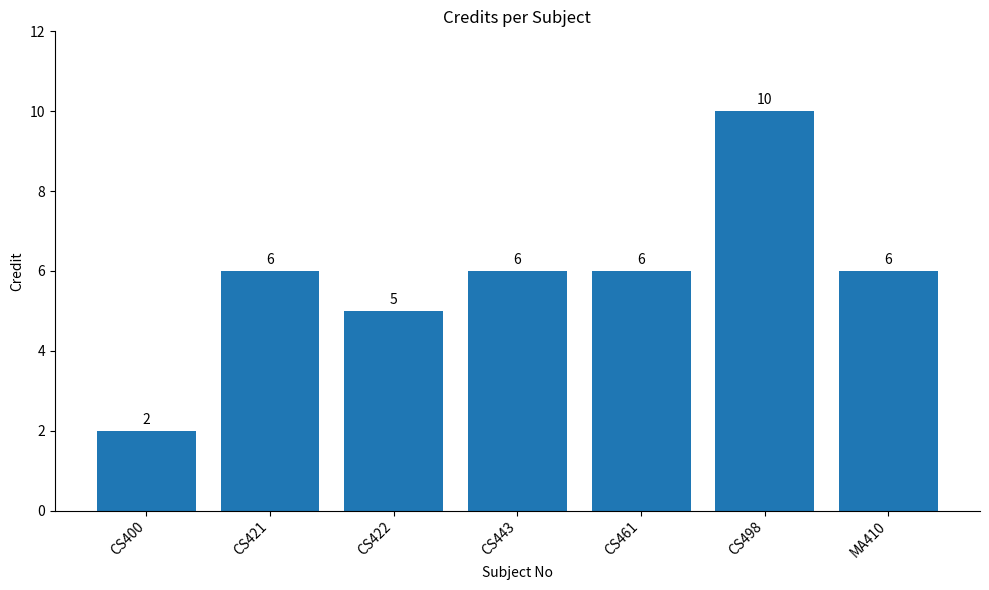

What is the label of the 2nd bar from the left?

CS421